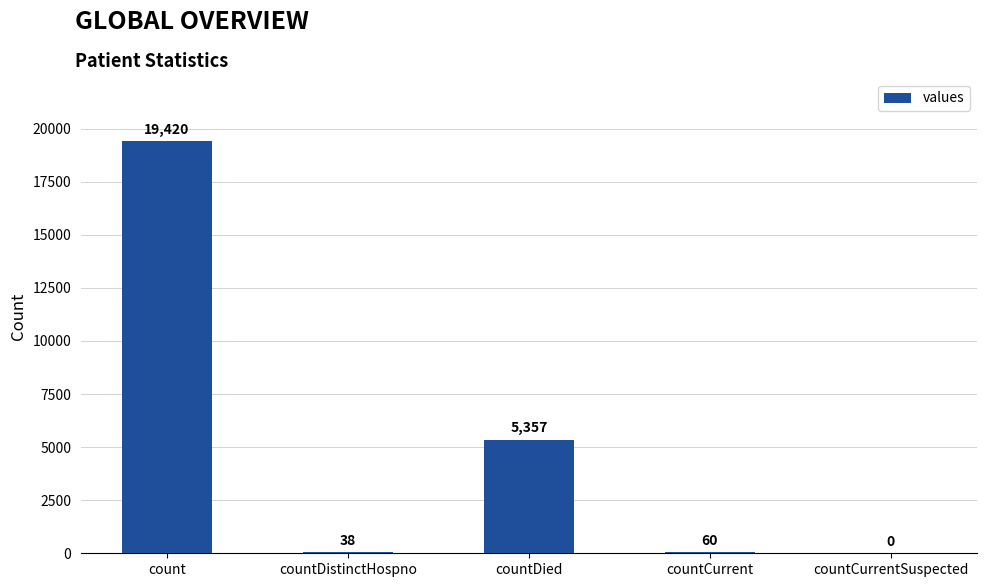

What is the change in value from countDistinctHospno to countCurrent?

+22